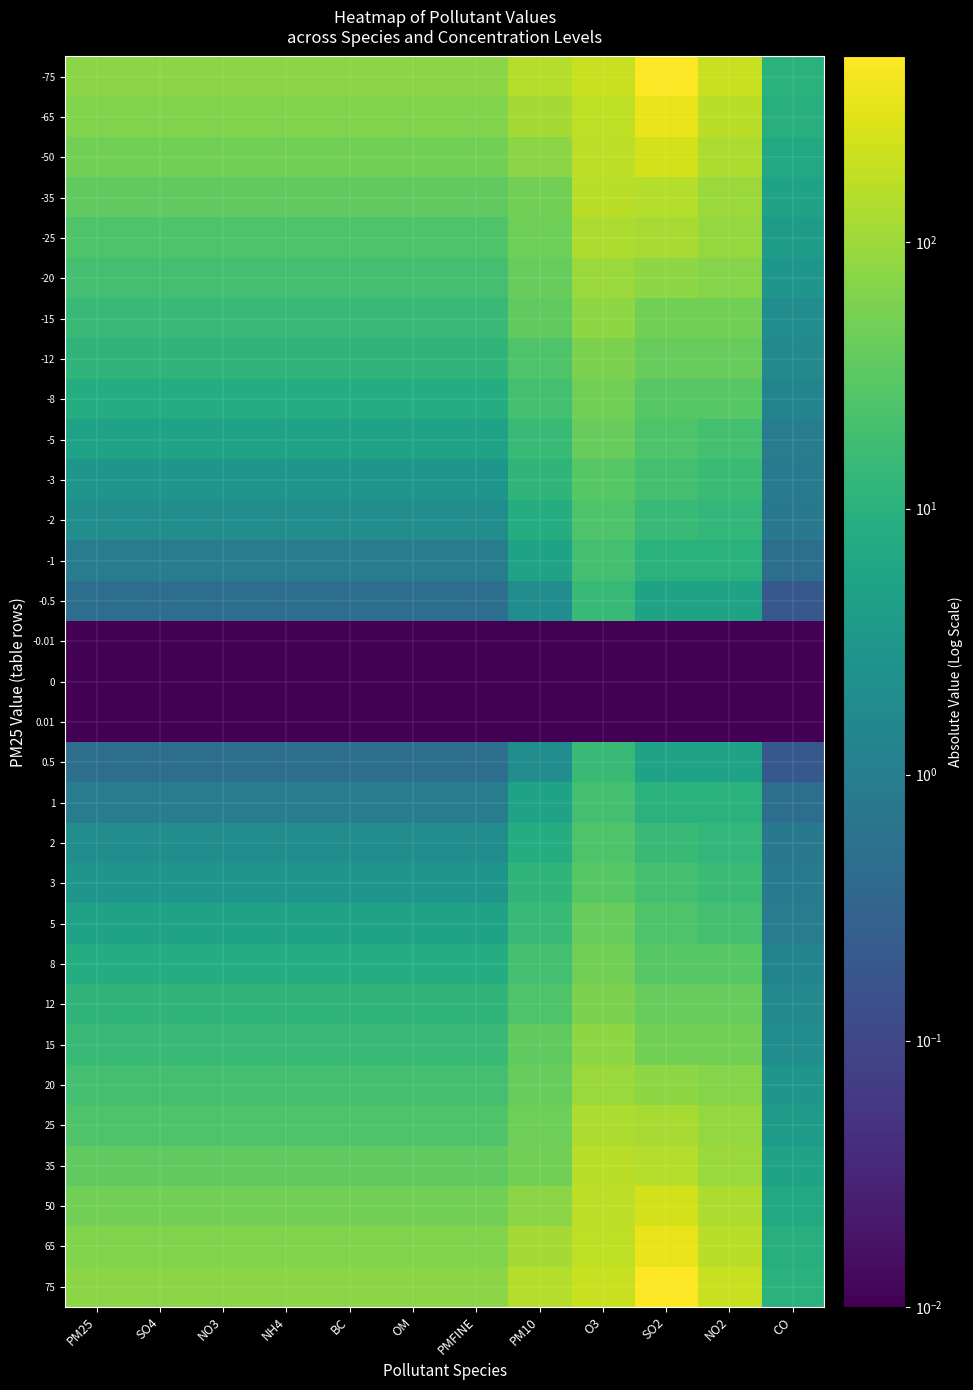

Rank the series by their maximum value, from highest to lowest.

-75, 75, -65, 65, -50, 50, -35, 35, -25, 25, -20, 20, -15, 15, -12, 12, -8, 8, -5, 5, -3, 3, -2, 2, -1, 1, -0.5, 0.5, -0.01, 0.01, 0